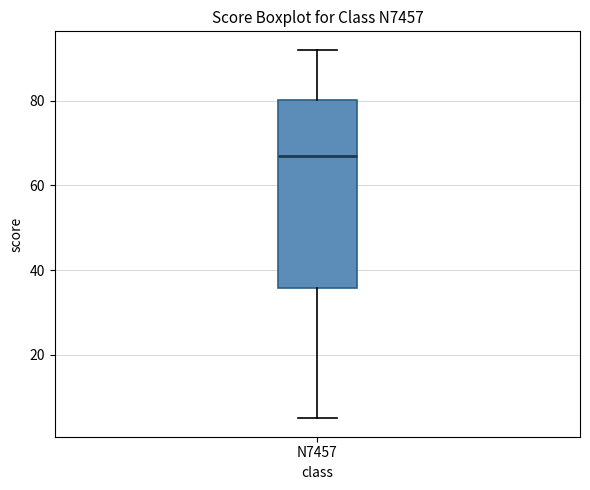

Read this box plot against the y-axis: the position of the median line, the range covered by the box, and the ends of both whiskers. The values are not printed on the chart, so give them approximately, as read against the axis.

median 68, box 36 to 80, whiskers 6 to 92